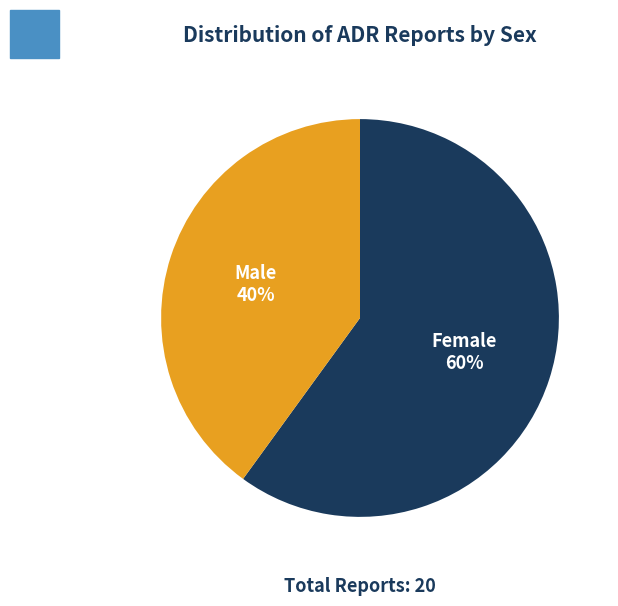

Is there any slice that represents more than half of the pie?

Yes